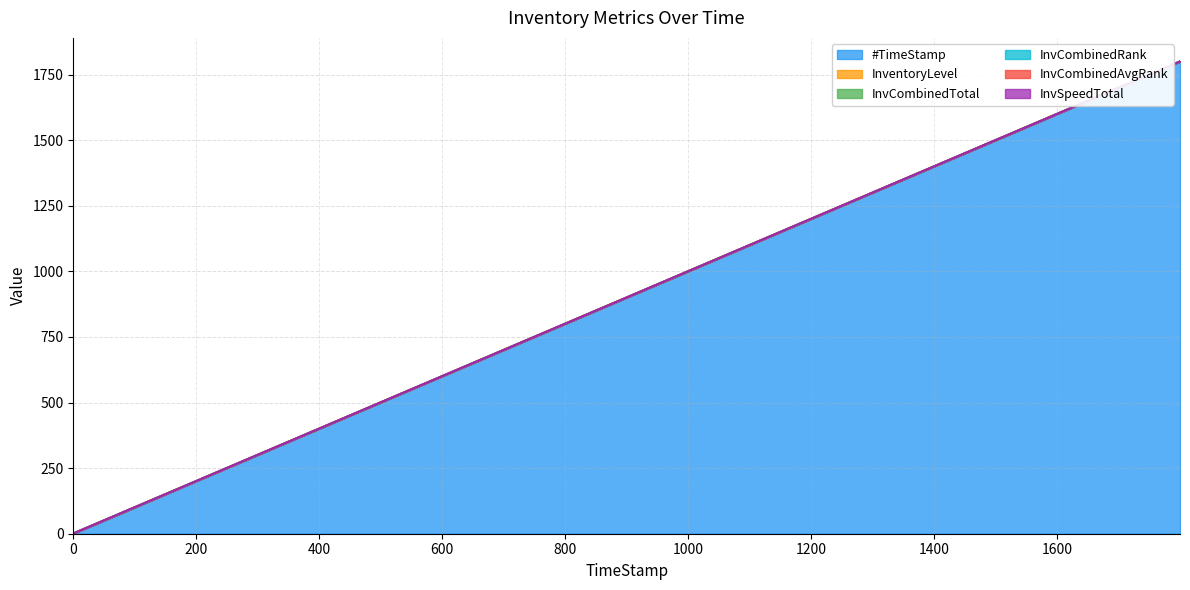

Between 599.97 and 1799.99, which series saw the biggest shift?

#TimeStamp